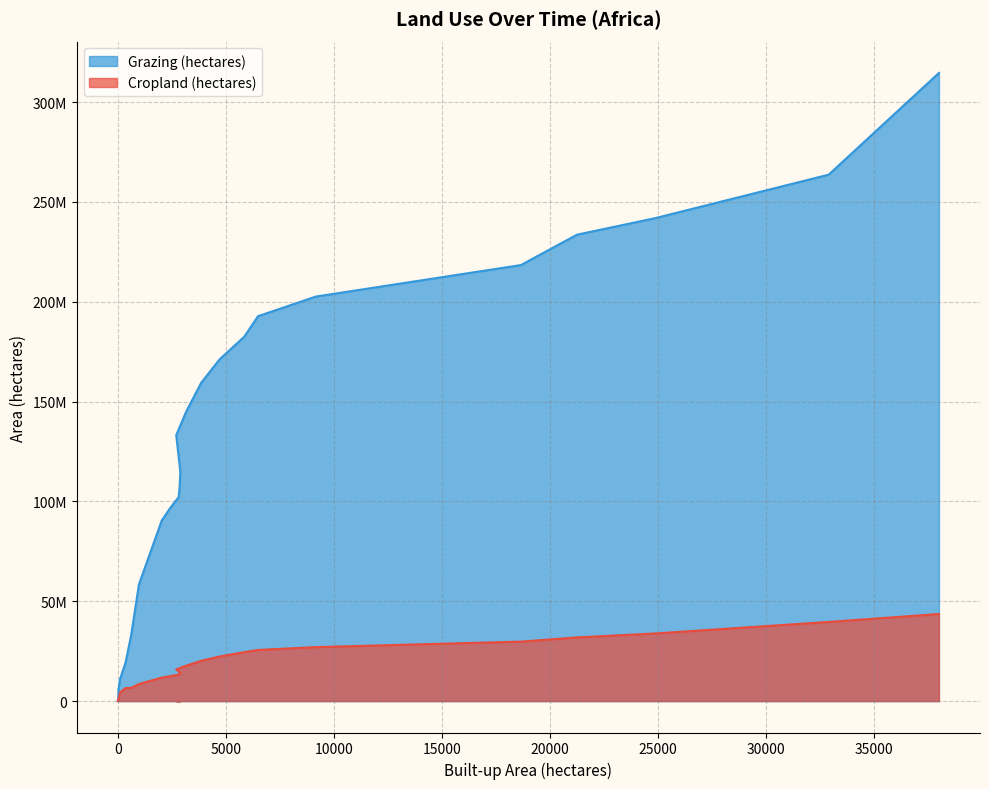

Reading left to right, extract all data points from this chart.

Cropland (hectares): 1=0.0	2=0.0	4=0.0	7=7711.8	14=164918.4	30=839165.2	107=4396548.5	361=6526042.7	621=6605706.6	977=8585603.8	2033=11746738.4	2409=12469700.6	2820=13286179.3	2865=13610254.9	2893=14120194.9	2808=14855204.4	2704=15891169.8	3167=17737918.9	3860=20184093.0	4714=22340921.0	5851=24504007.0	6491=25619321.0	9174=27039863.0	18662=29795152.0	21258=31892684.0	24884=33877583.6	32913=39650249.2	38019=43621693.5
Grazing (hectares): 1=0.0	2=0.0	4=0.0	7=0.0	14=0.0	30=5845343.4	107=11206709.3	361=19398754.1	621=33224739.6	977=58420146.9	2033=90431003.3	2409=96468641.3	2820=102255677.7	2865=108043701.5	2893=114815292.1	2808=123255320.9	2704=133191039.4	3167=145041774.0	3860=159441590.7	4714=171199329.8	5851=182478247.2	6491=192777718.8	9174=202625424.4	18662=218386115.7	21258=233600808.4	24884=241899423.7	32913=263667781.0	38019=314629578.0